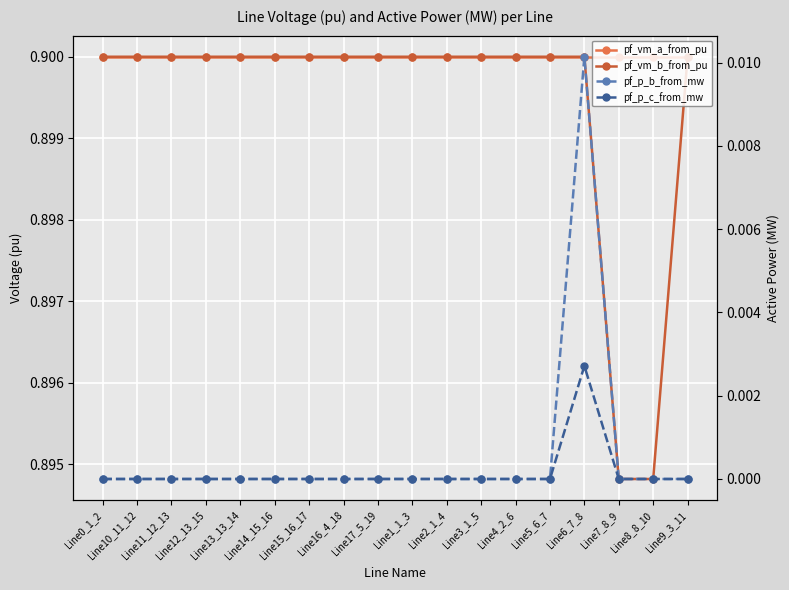

True or false: pf_vm_a_from_pu and pf_vm_b_from_pu intersect in this chart.

False